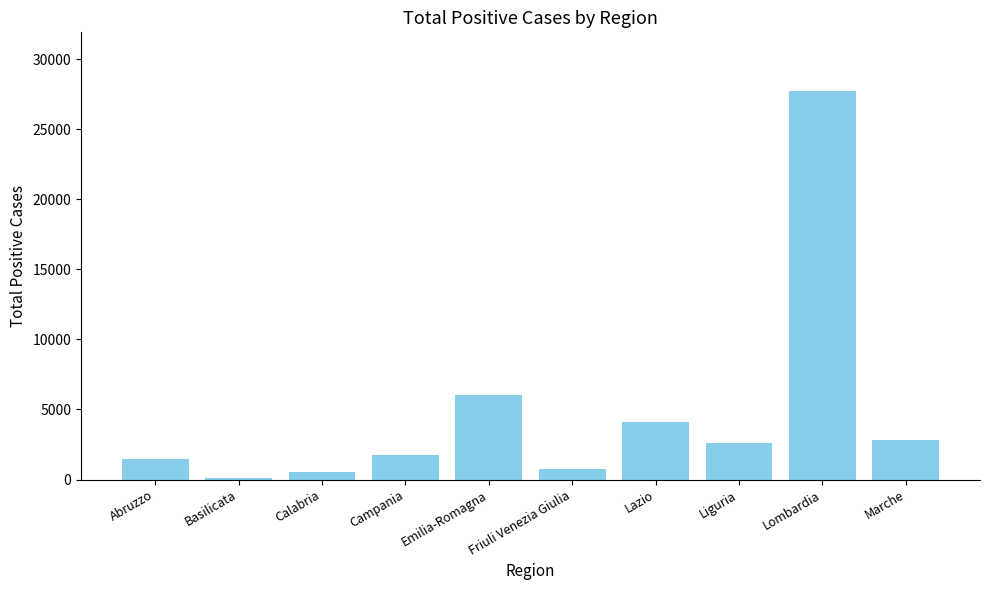

What is the difference between the maximum and minimum values?

27626